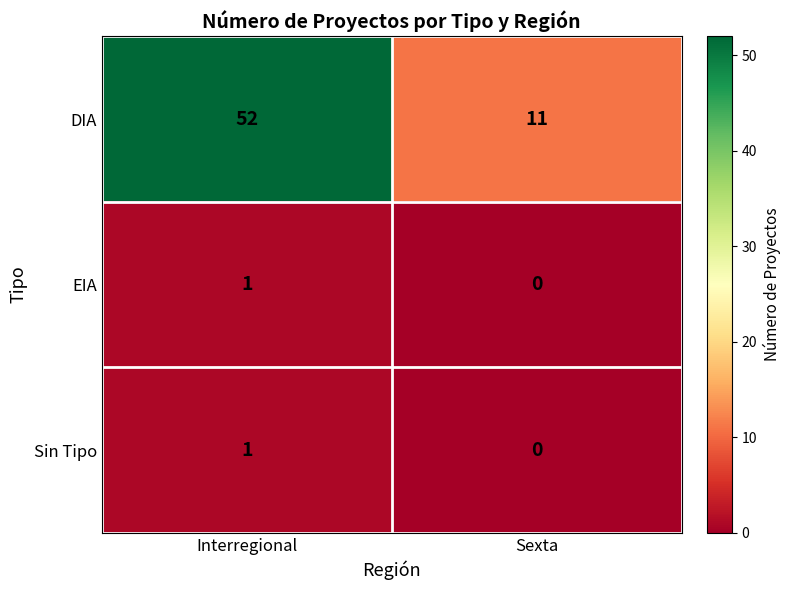

What is the total value across all series at Interregional?

54